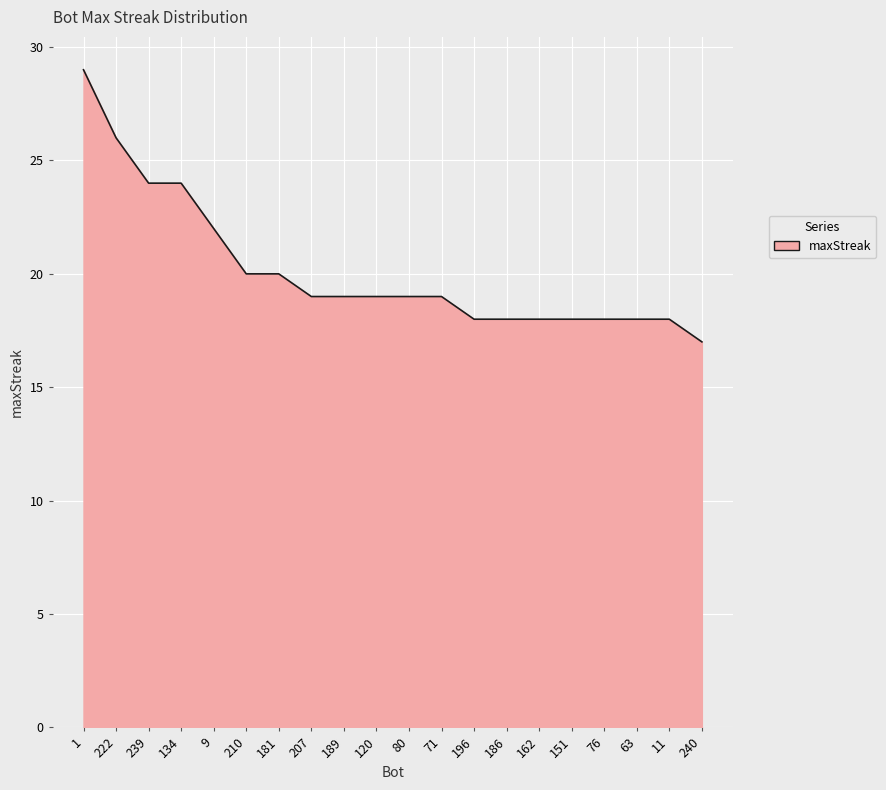

What is the sum of all values?

403